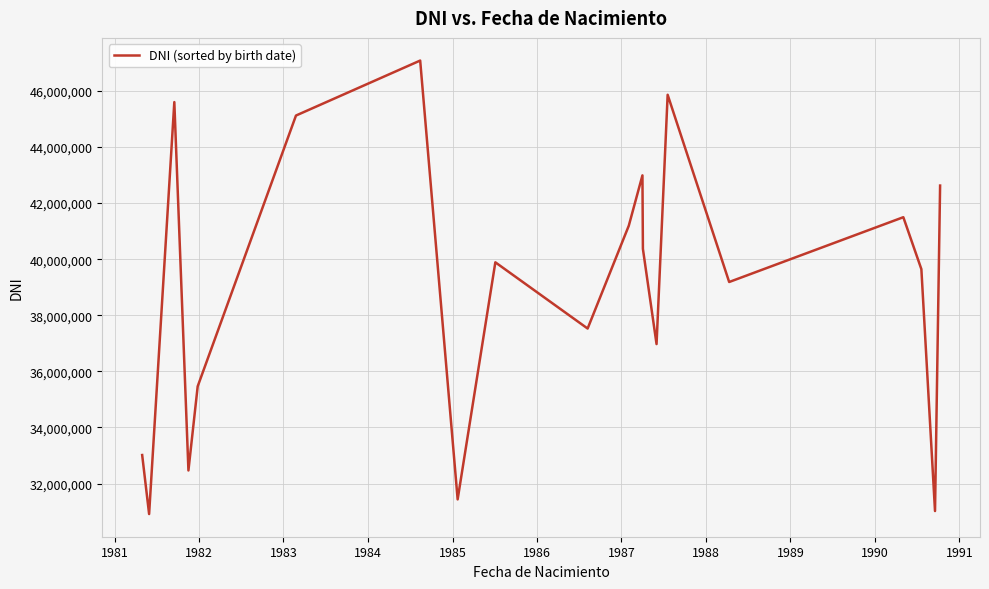

What is the greatest value displayed?

47083843